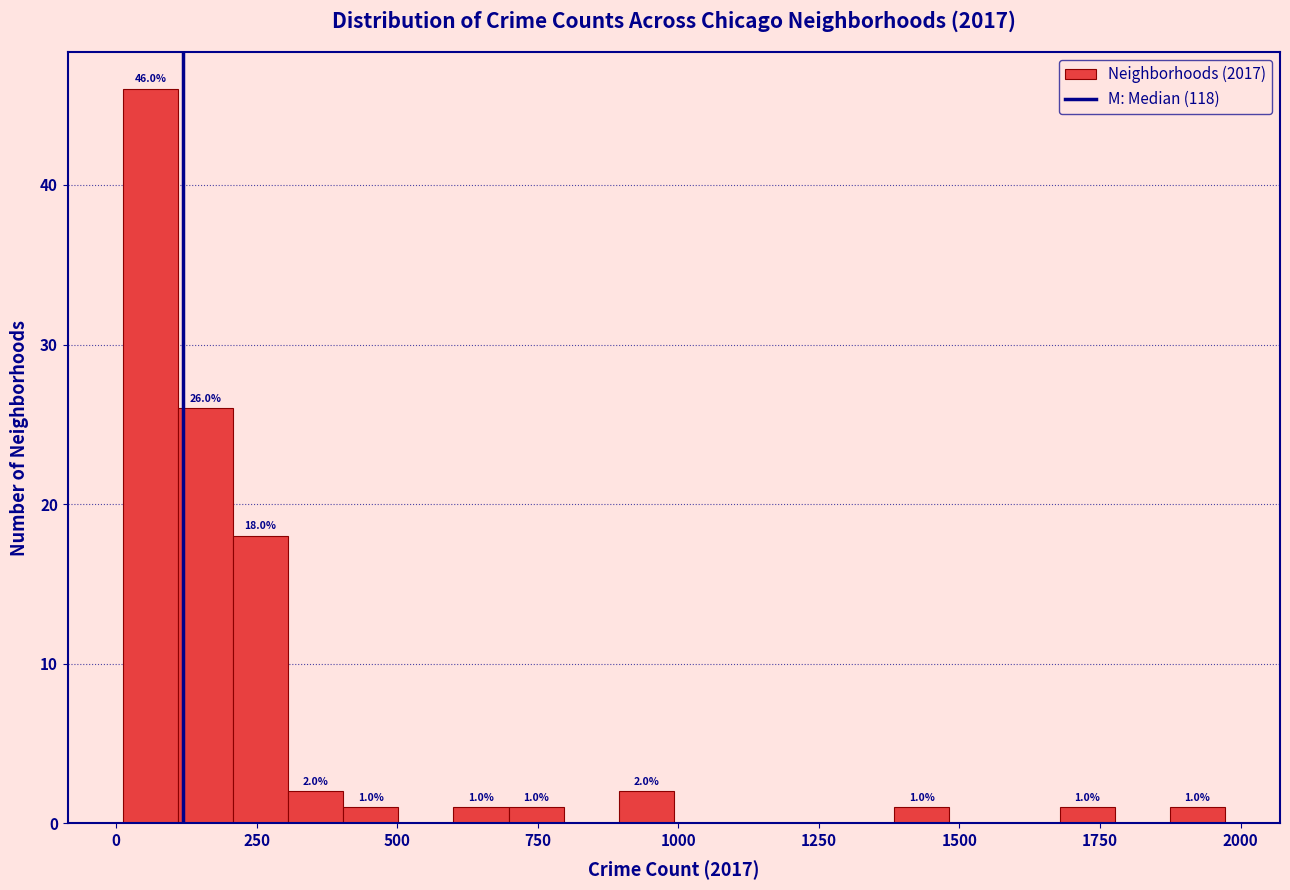

Around what value on the x-axis is the tallest bar? Give the approximate position of its centre, as read against the axis.

50